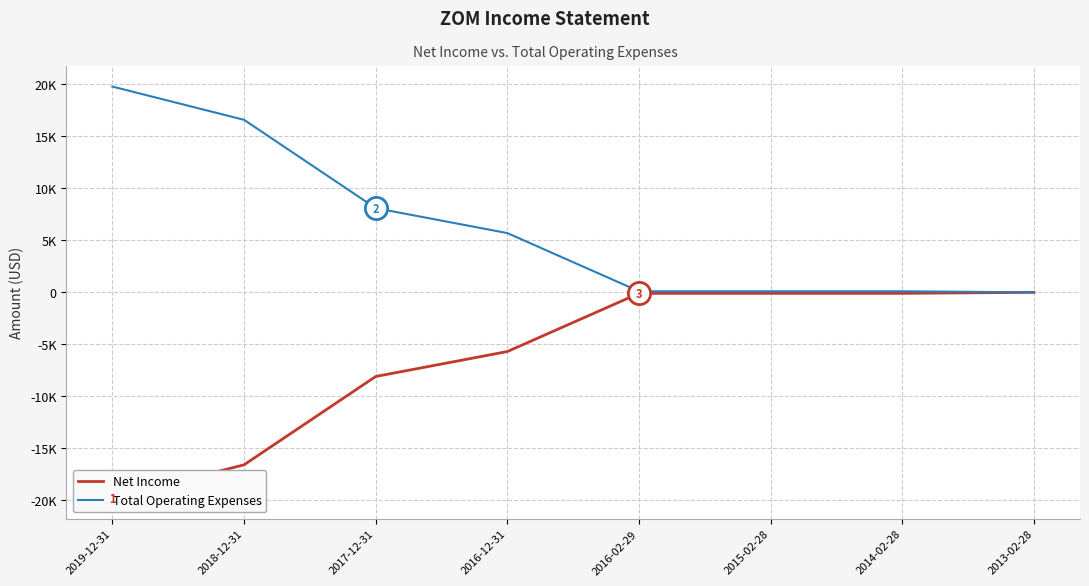

Reading left to right, what are all the values shown in this chart?

Net Income: -19800	-16600	-8100	-5700	-100	-100	-100	0
Total Operating Expenses: 19800	16600	8100	5700	100	100	100	0